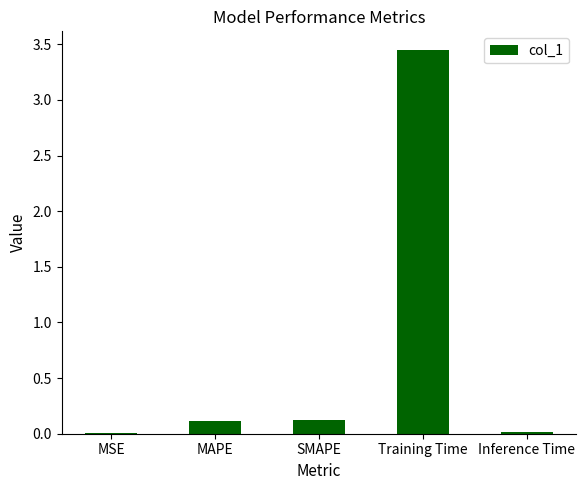

Are the bars horizontal?

No